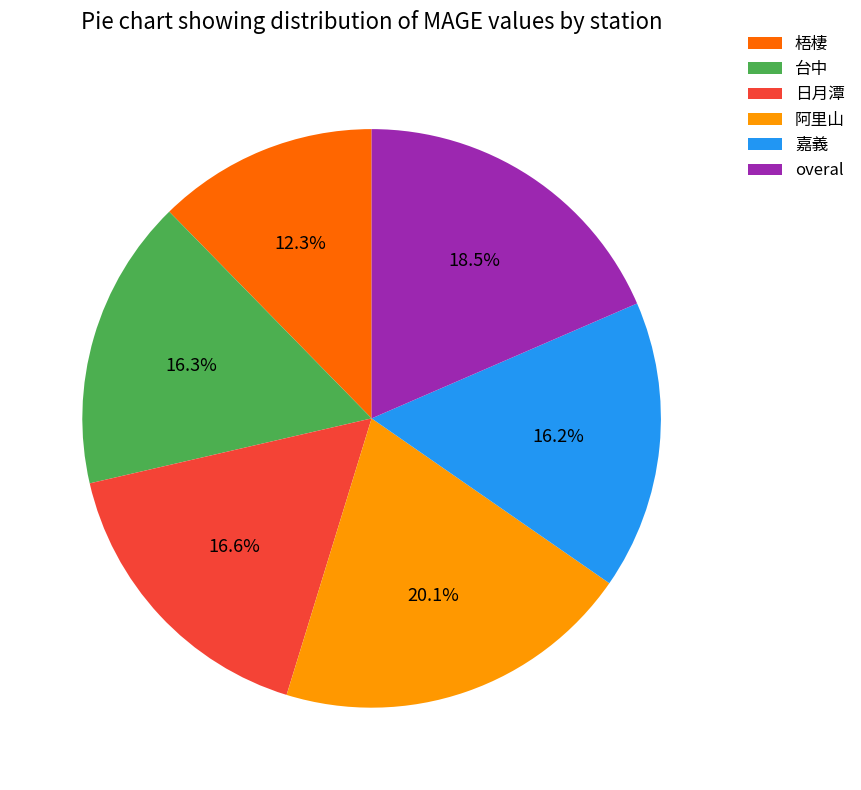

Combined, do 日月潭 and 梧棲 account for over 50%?

No